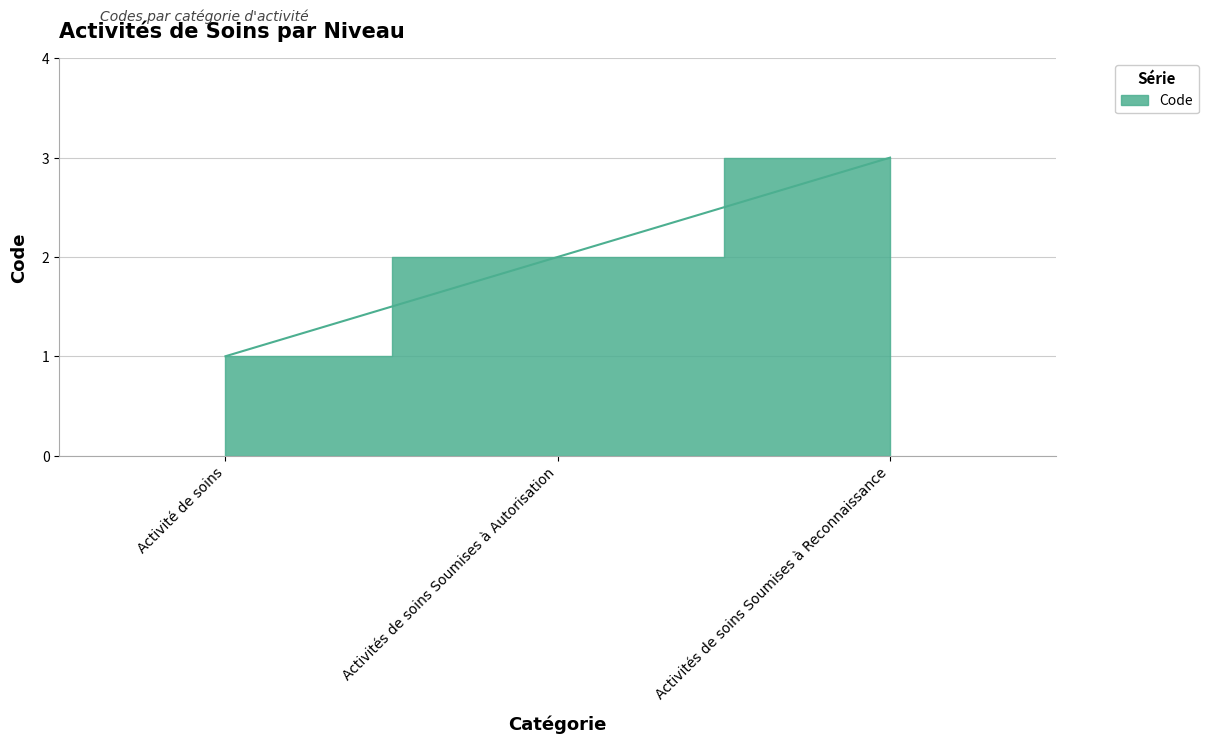

List the labels in order of value, smallest first.

Activité de soins, Activités de soins Soumises à Autorisation, Activités de soins Soumises à Reconnaissance